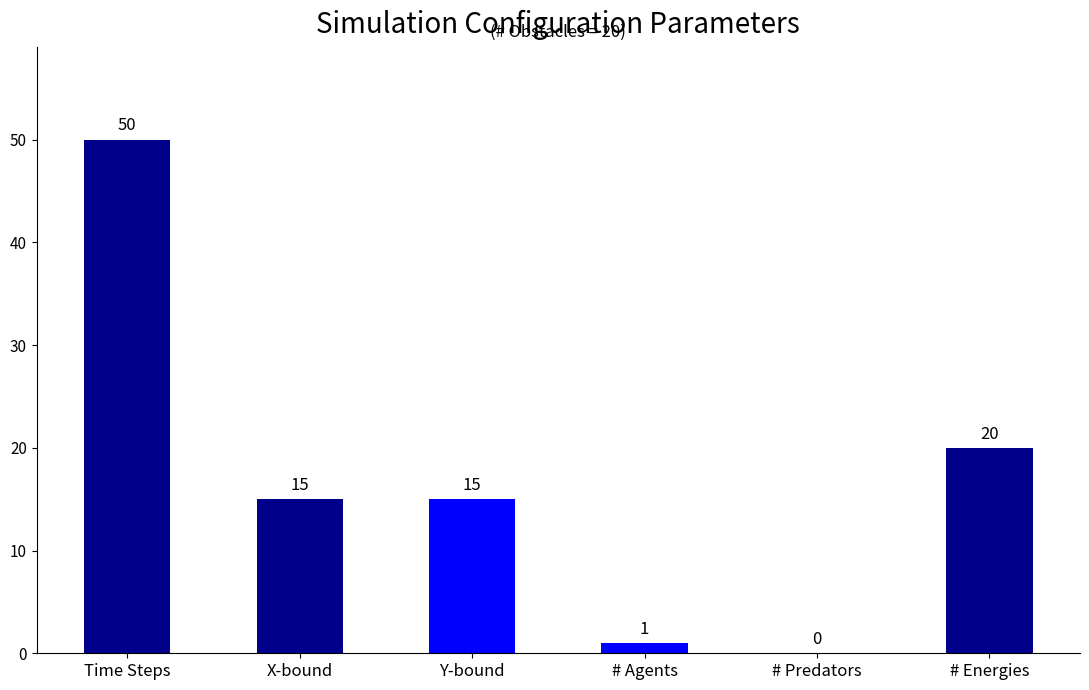

What is the greatest value displayed?

50